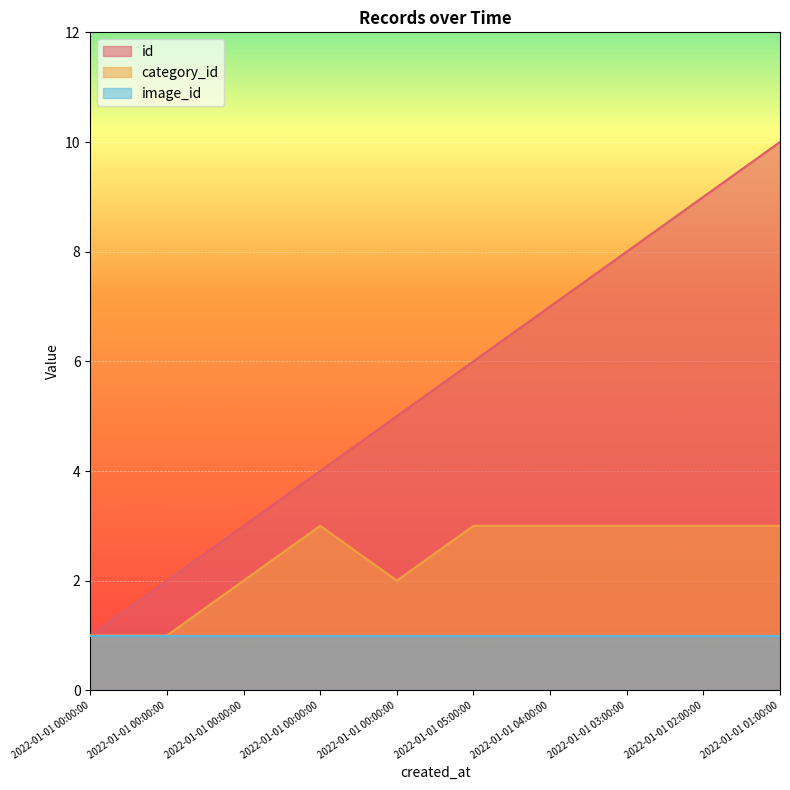

At 2022-01-01 03:00:00, list the series in order from largest to smallest.

id, category_id, image_id